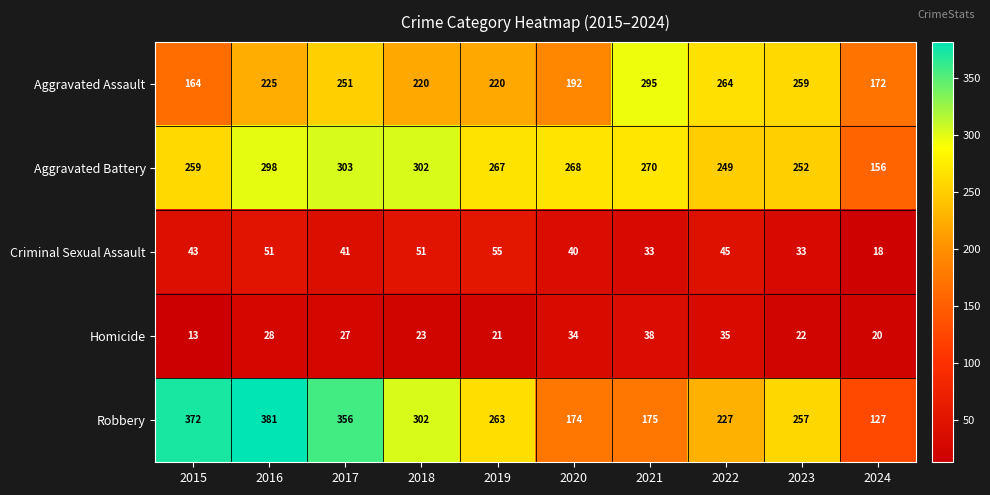

Count the number of data series in this chart.

5